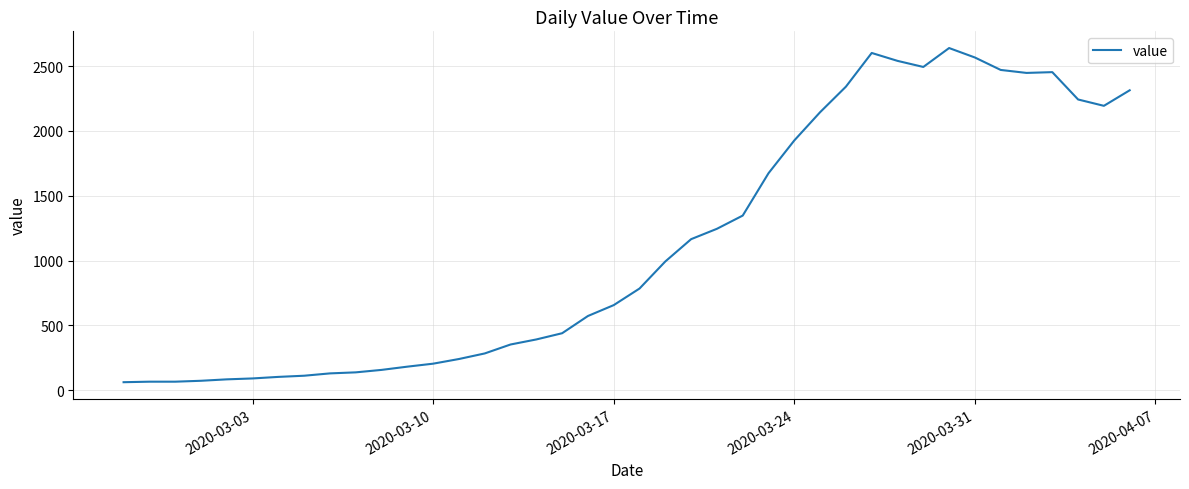

What is the difference between the maximum and minimum values?

2579